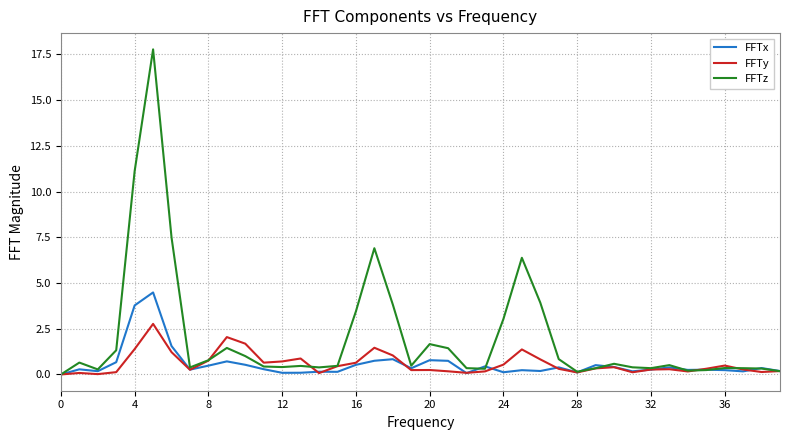

What is the sum of all FFTz values?

81.0